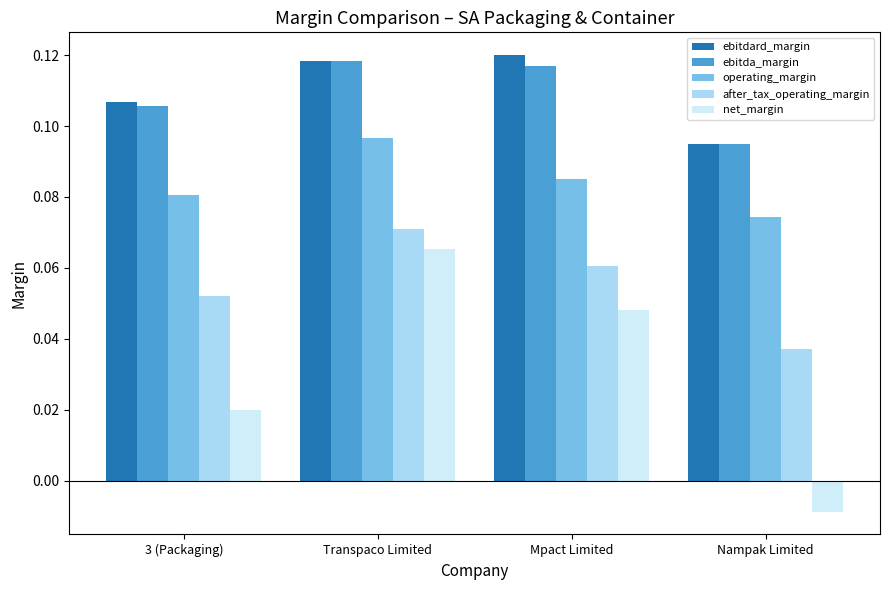

At how many categories does at least one series exceed 0?

4